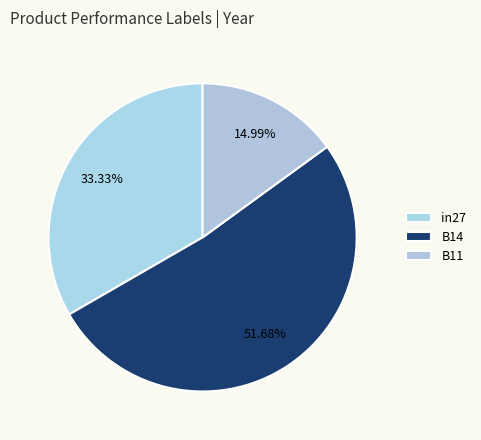

What portion of the pie excludes B14?

48.3%